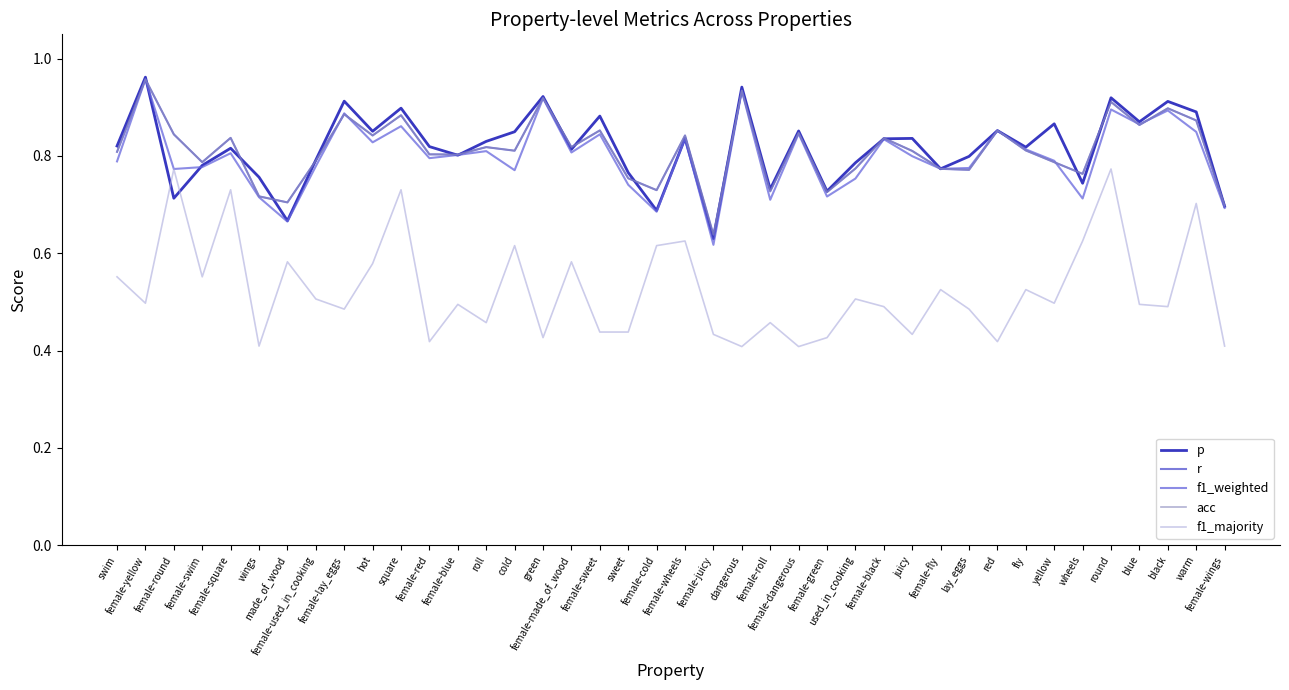

Between female-lay_eggs and lay_eggs, which series saw the biggest shift?

r